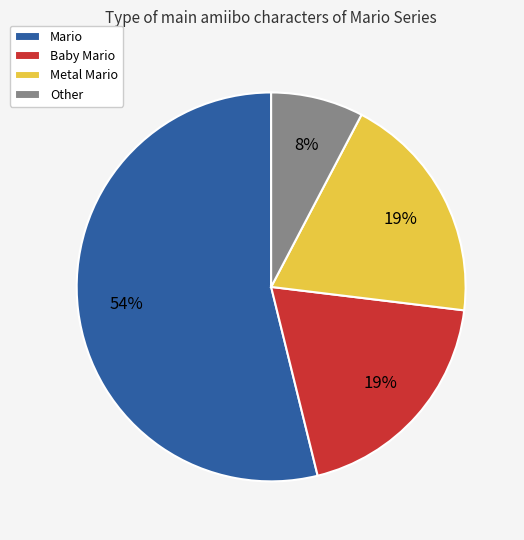

To the nearest percent, what portion does Mario represent?

54%